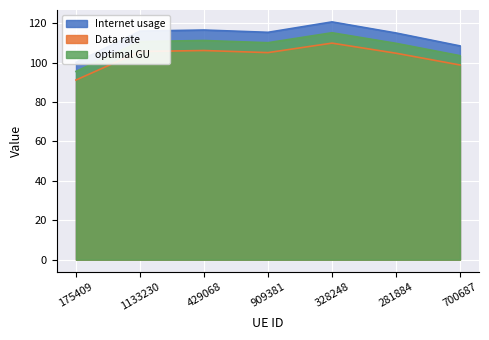

Between 175409 and 1133230, which series saw the biggest shift?

Internet usage